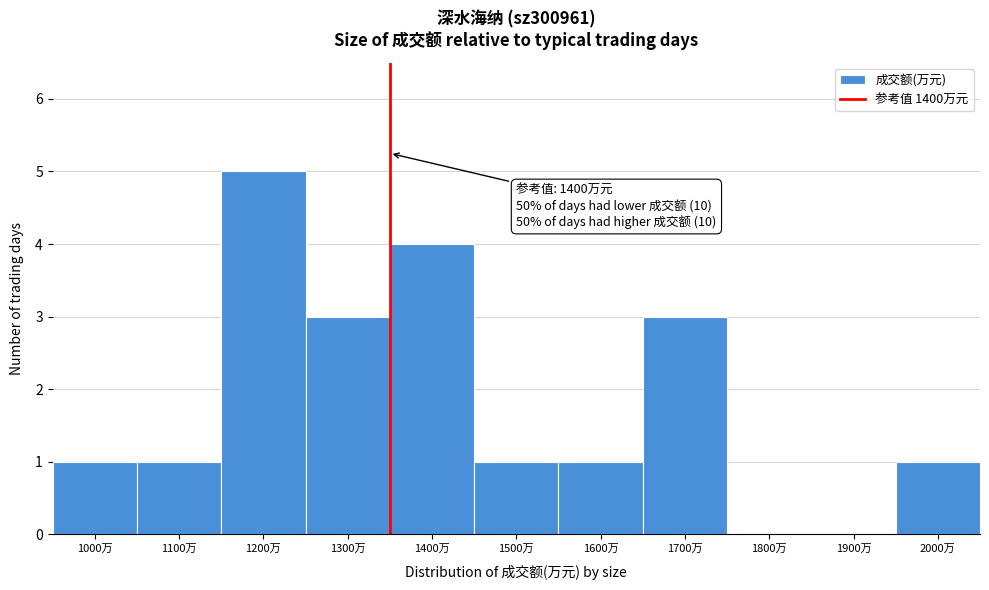

Reading left to right, extract all data points from this chart.

1000万=1	1100万=1	1200万=5	1300万=3	1400万=4	1500万=1	1600万=1	1700万=3	1800万=0	1900万=0	2000万=1